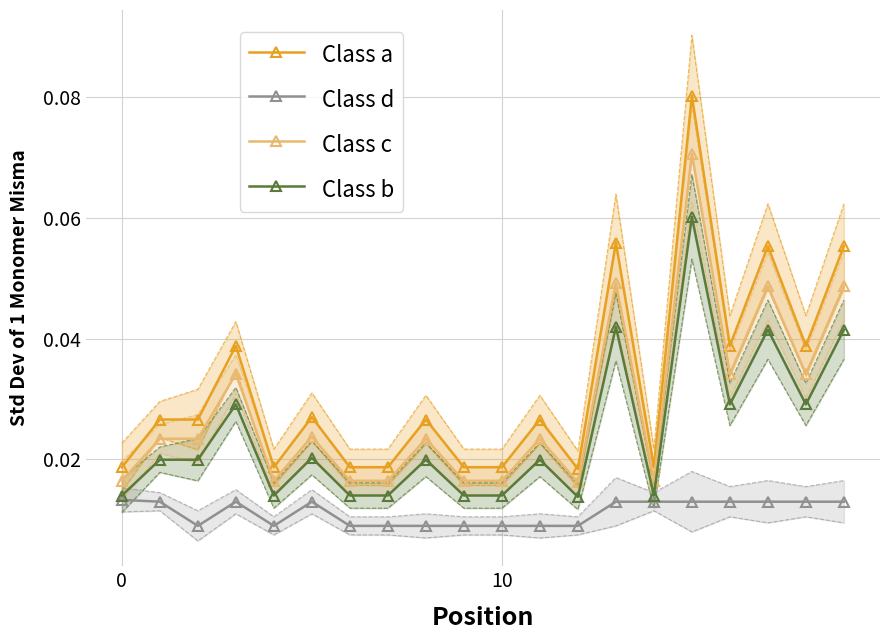

At which category is the sum across all series the highest?

15